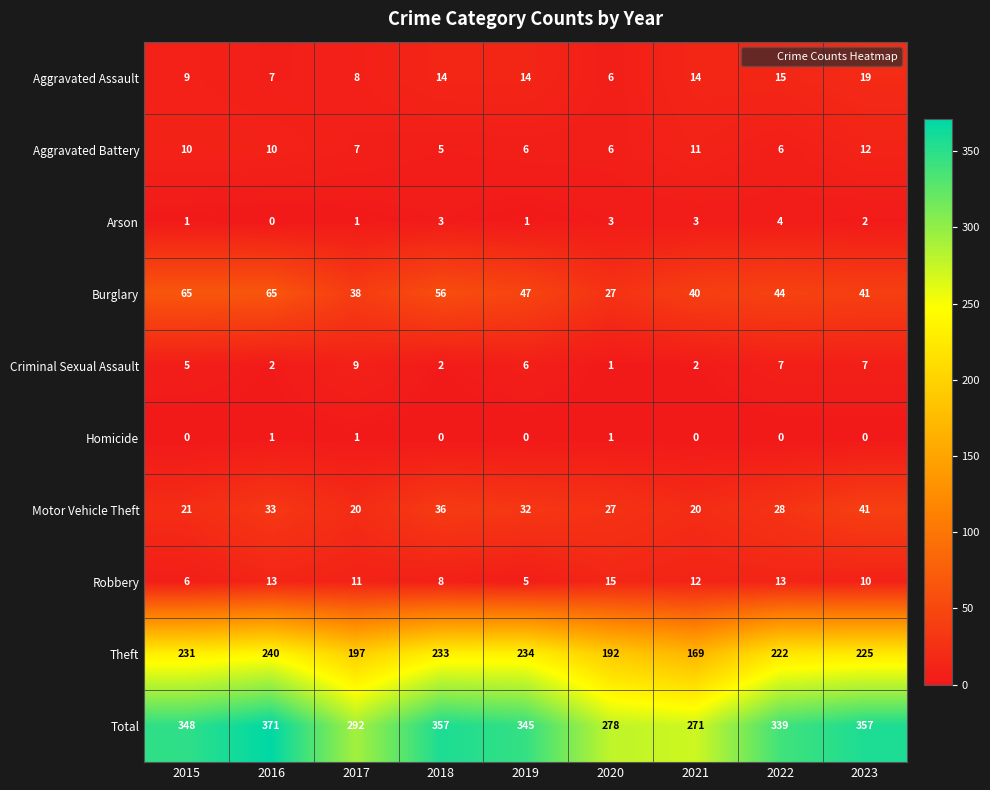

Is it true that Total equals 345 at 2019?

True